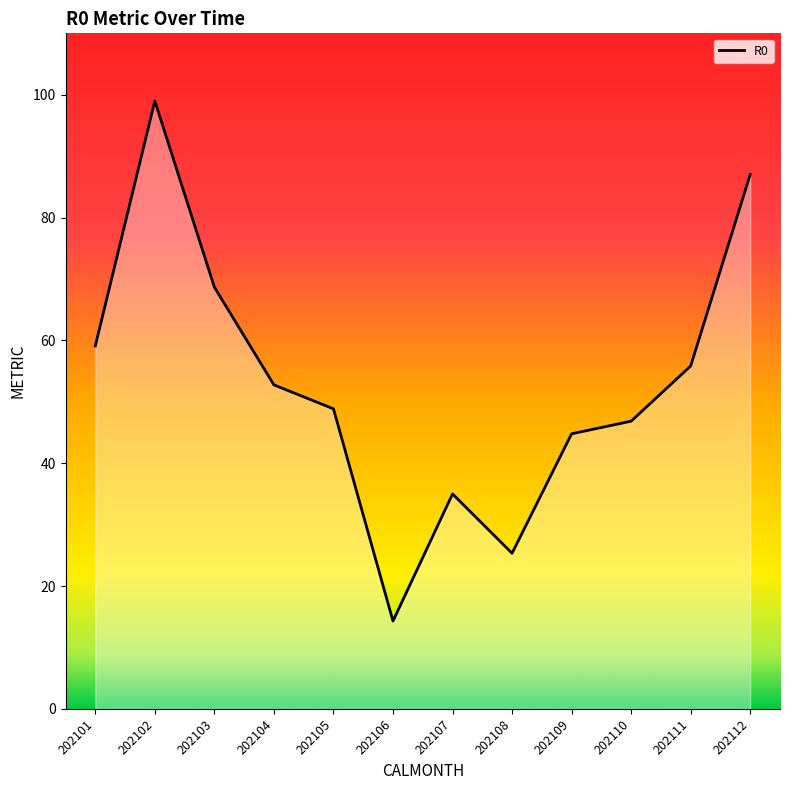

The chart shows a value of 52.8 at 202104. True or false?

True